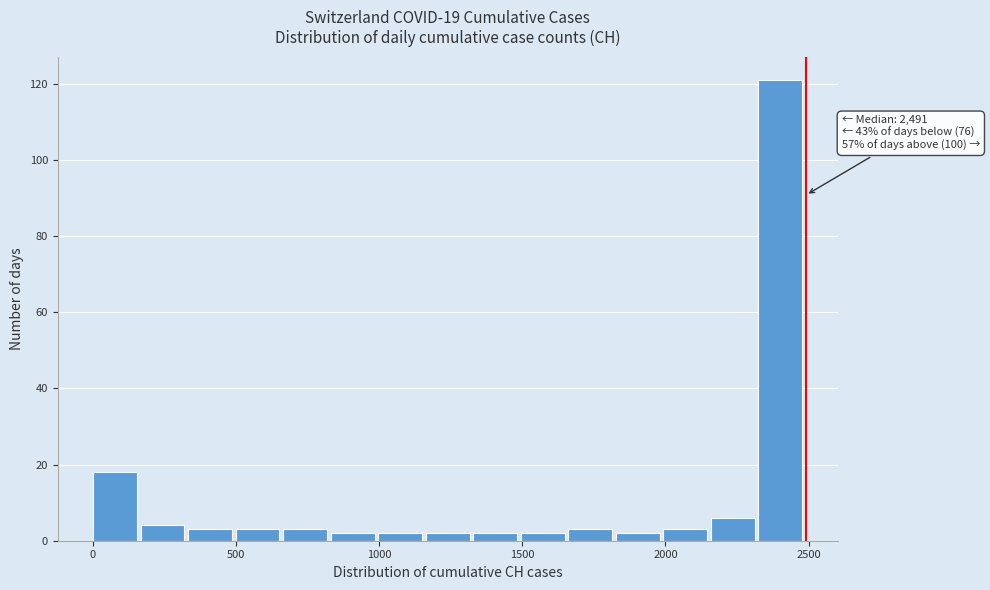

Around what value on the x-axis is the tallest bar? Give the approximate position of its centre, as read against the axis.

2400